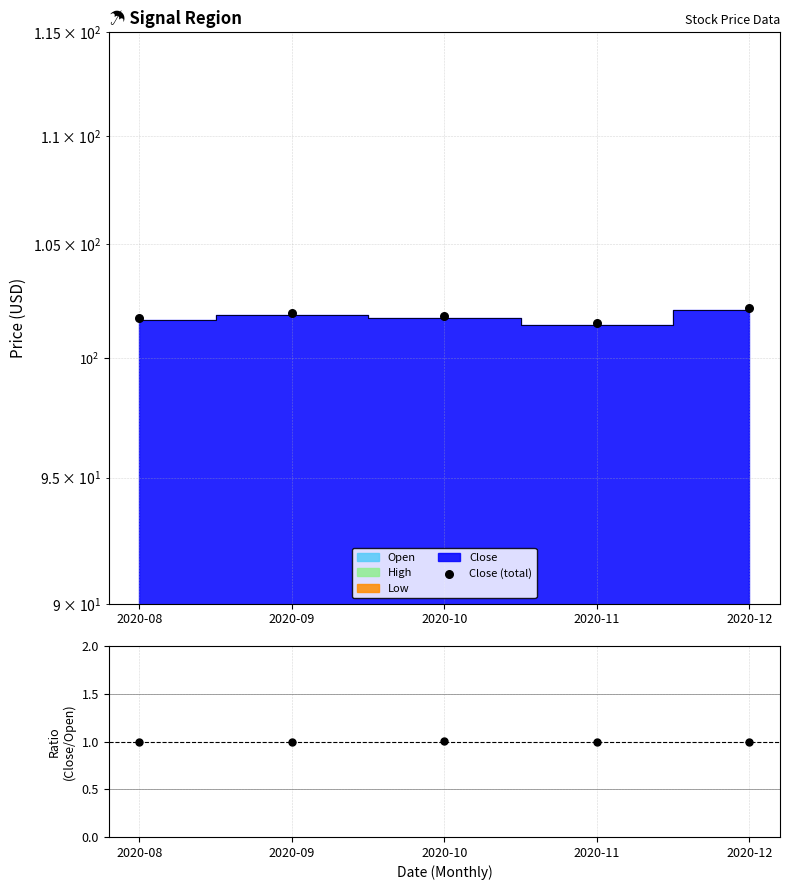

Approximately how many times larger is the value at 2020-11 compared to 2020-08?

1.0